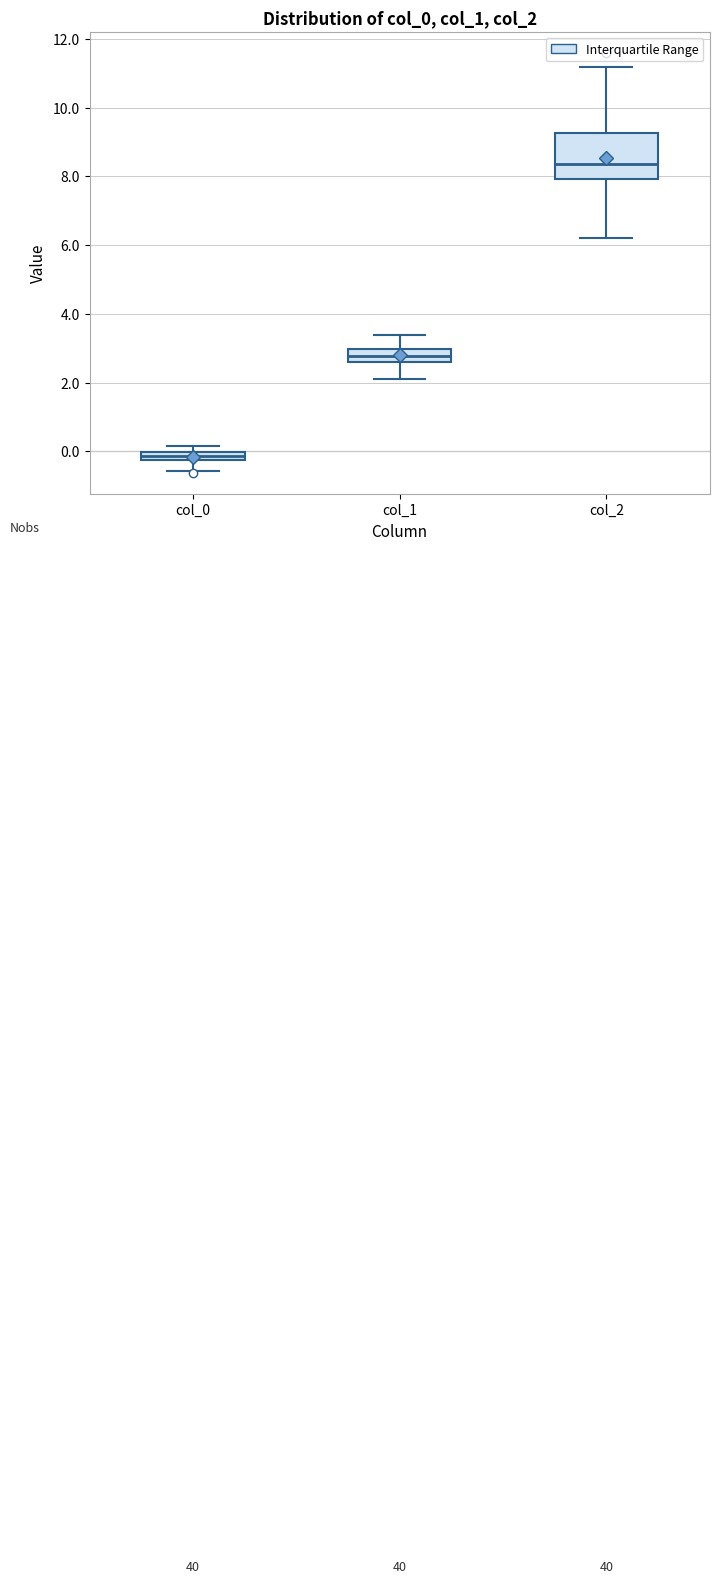

Which box has the highest median line?

col_2